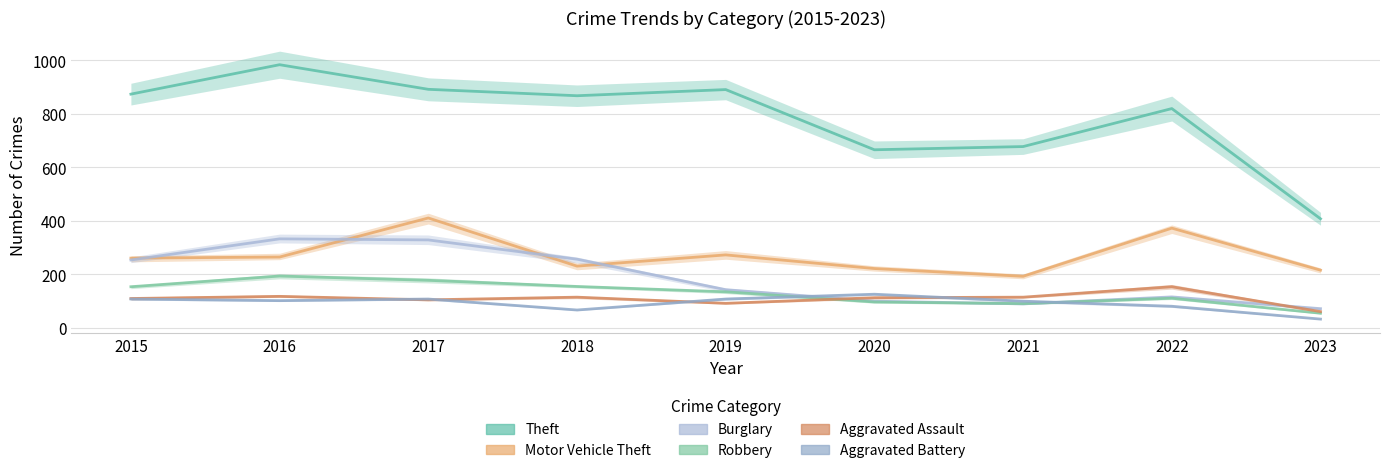

How many series are shown in this chart?

6